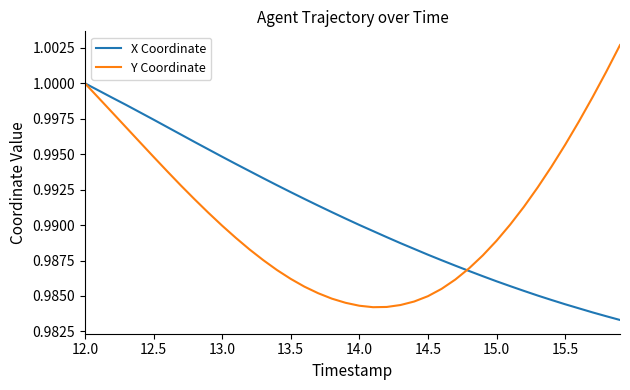

Rank the series by their maximum value, from highest to lowest.

Y Coordinate, X Coordinate